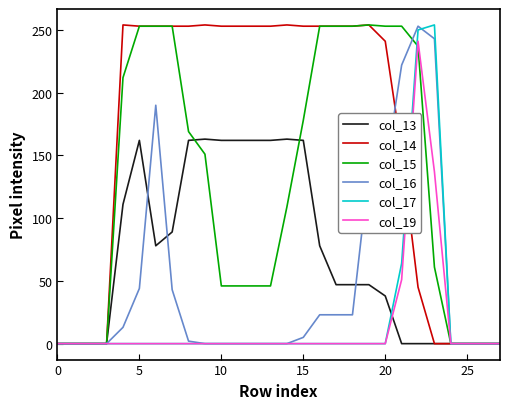

Which series has the largest total across all categories?

col_14